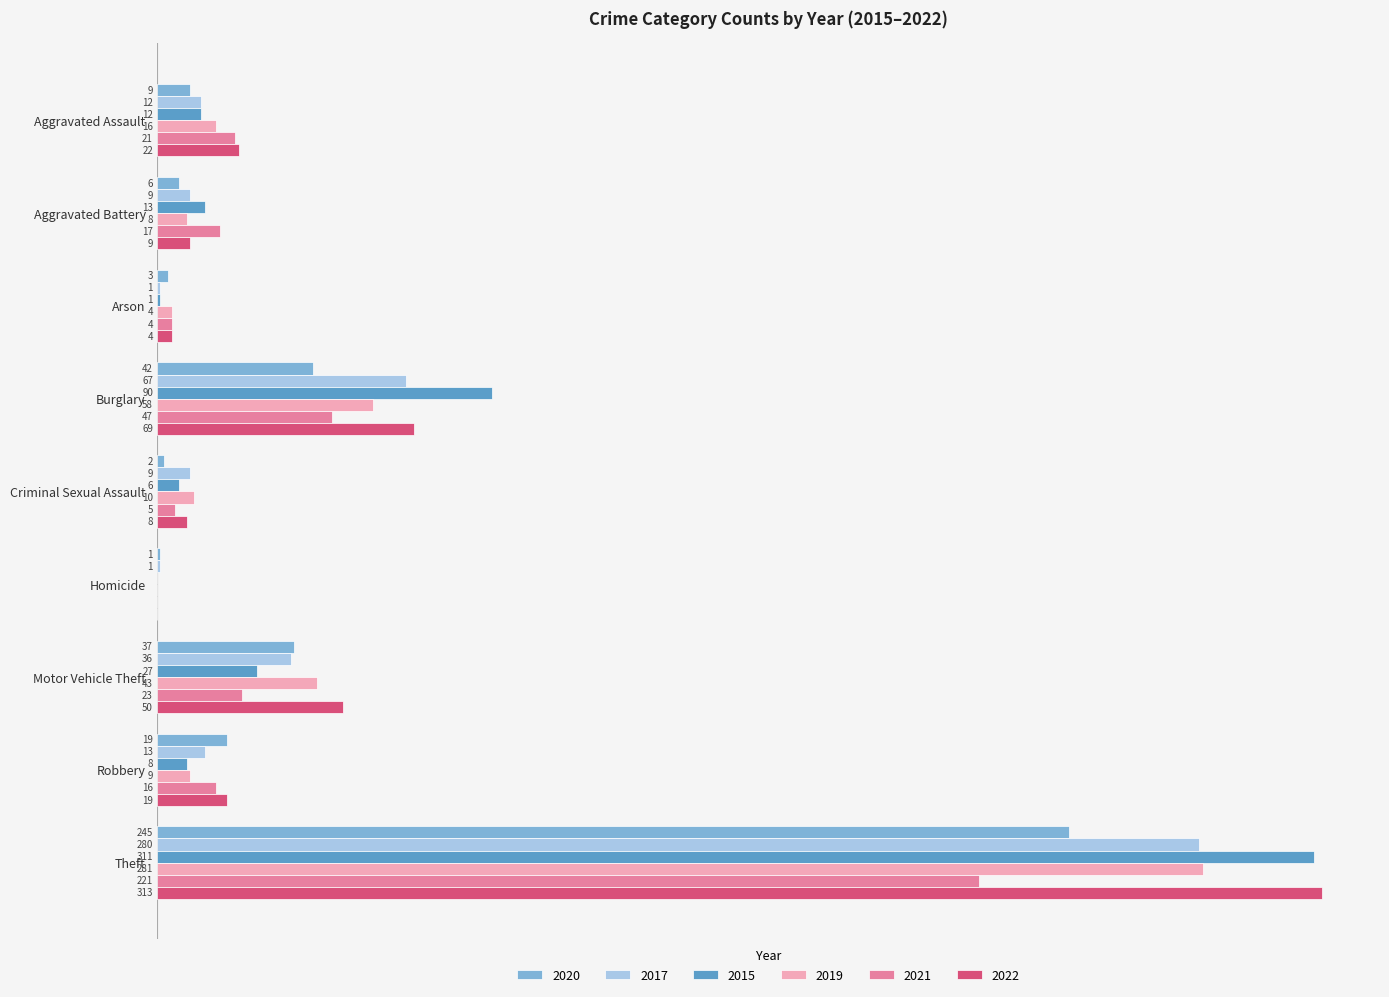

Is the value of 2020 at Theft greater than the value of 2017 at Theft?

No